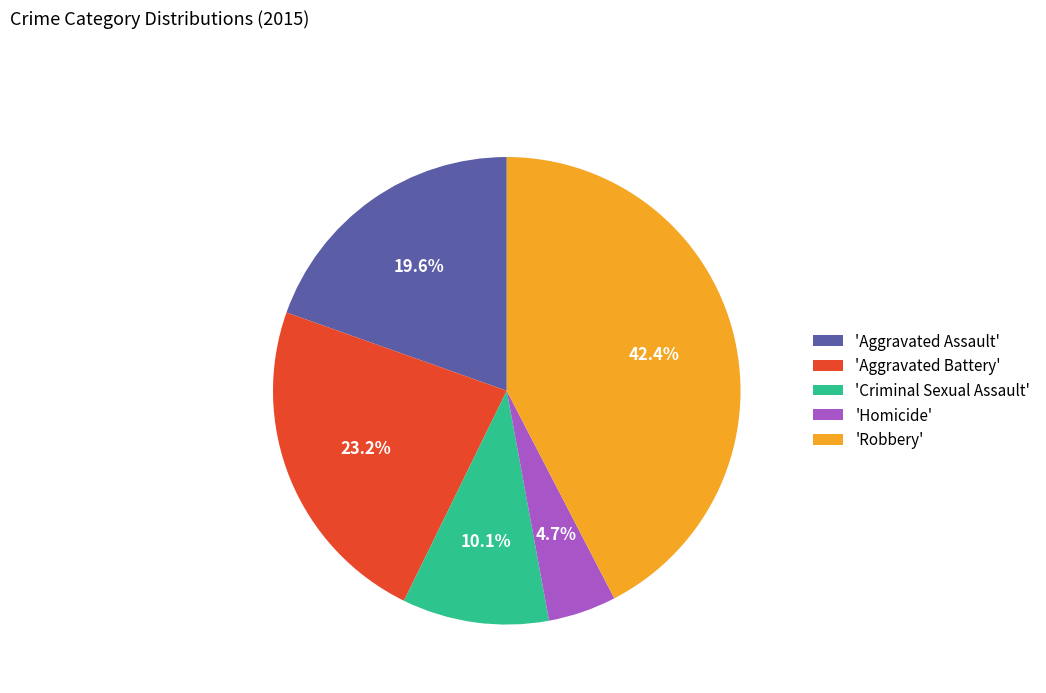

Which has a higher value, 'Homicide' or 'Robbery'?

'Robbery'